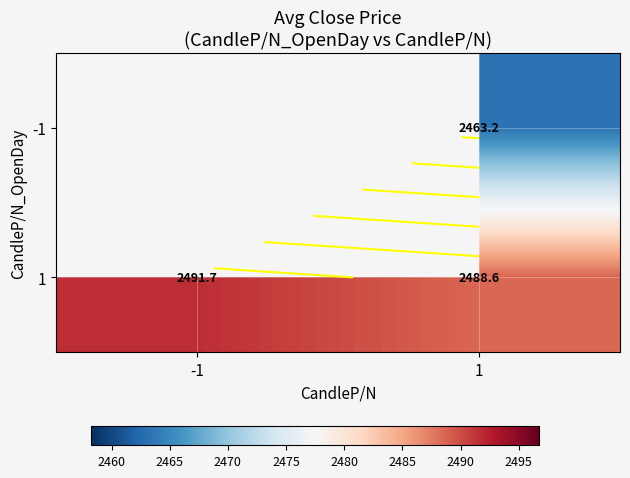

What is the difference between the 1 values at -1 and 1?

3.2